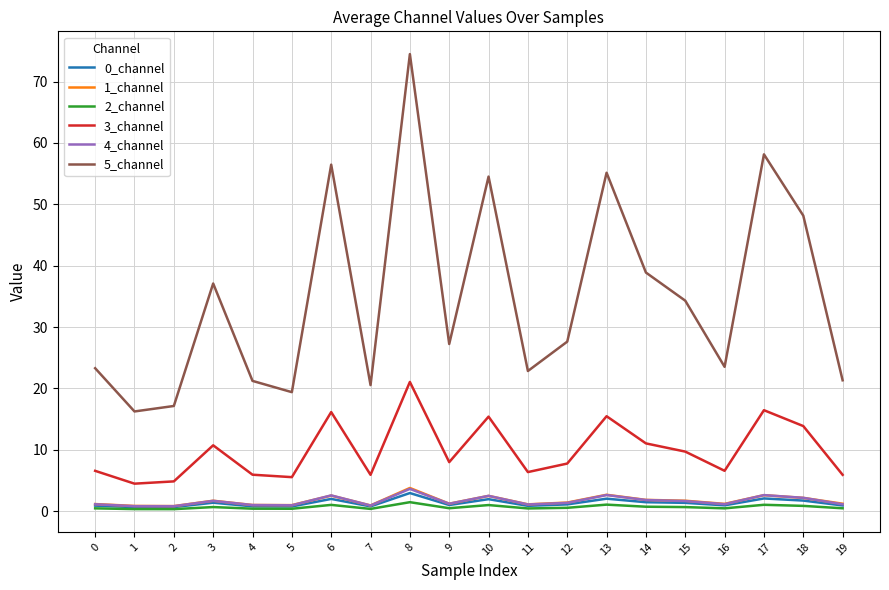

True or false: 3_channel and 2_channel cross at least once.

False